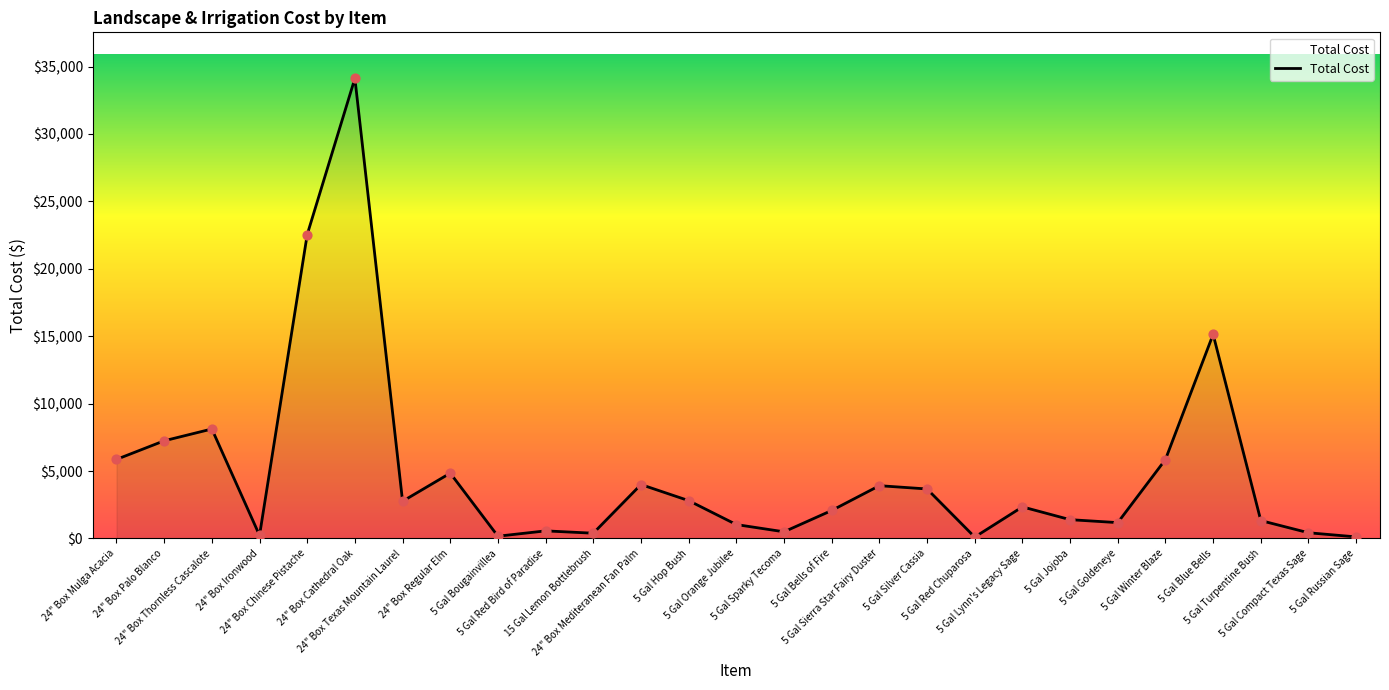

What is the ratio of the value at 5 Gal Goldeneye to the value at 5 Gal Red Chuparosa?

11.3